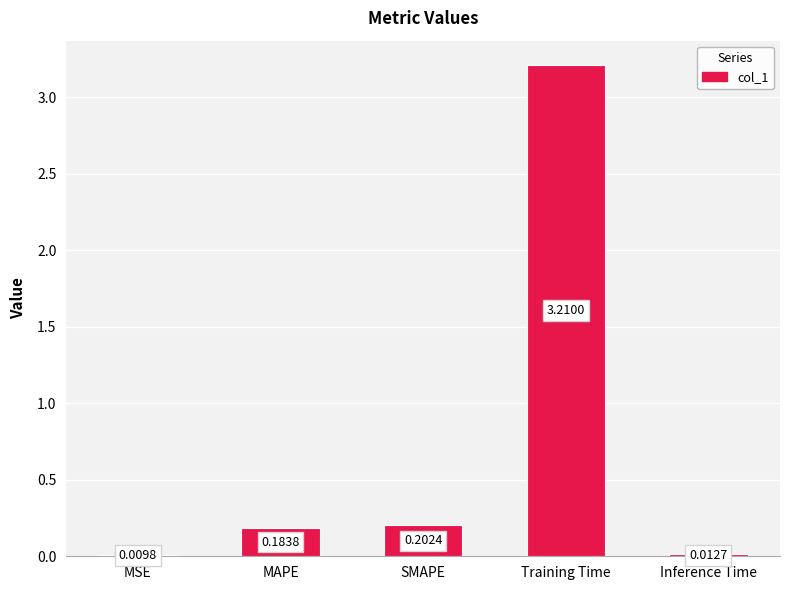

What is the greatest value displayed?

3.2